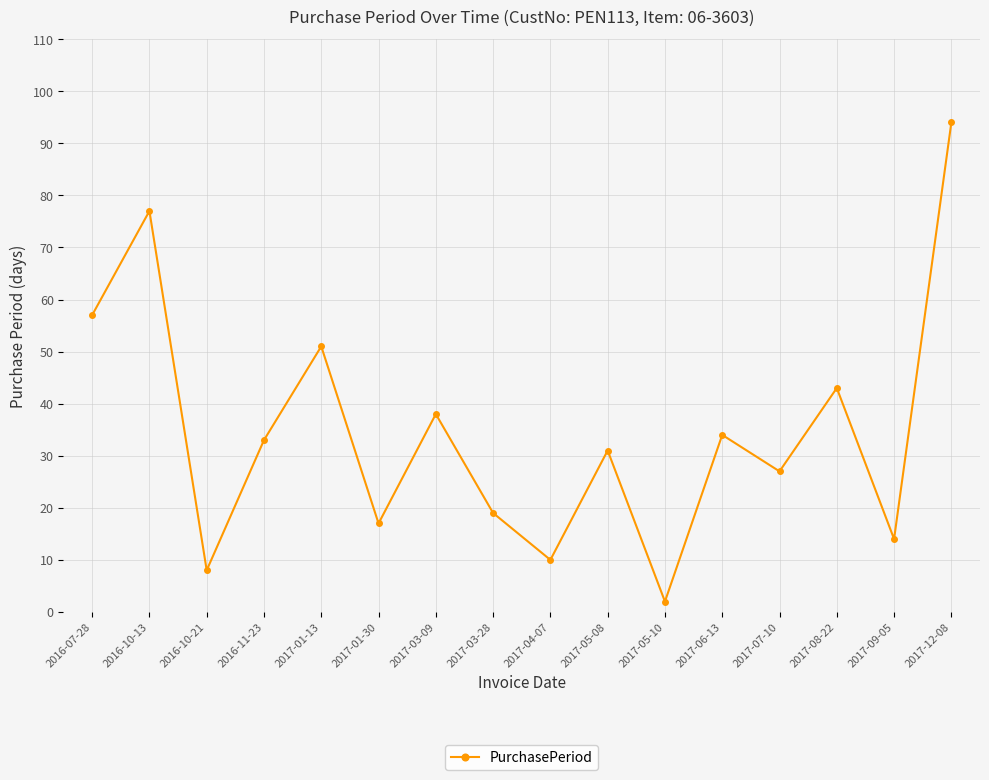

What is the change in value from 2017-04-07 to 2017-08-22?

+33